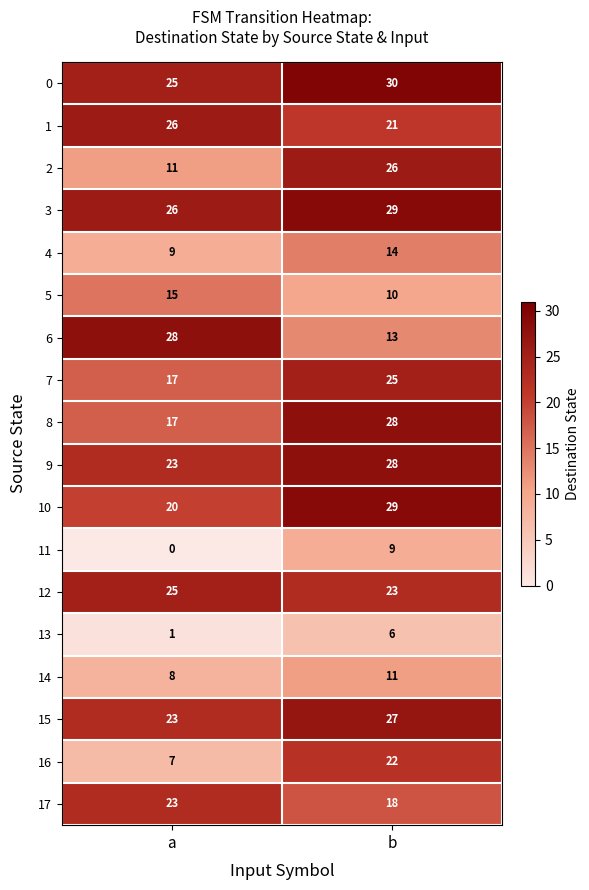

How many series are shown in this chart?

18